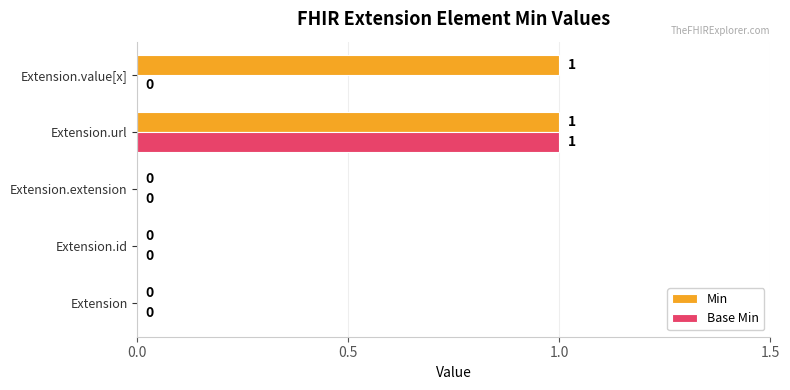

Which category has the highest value in the Base Min series?

Extension.url